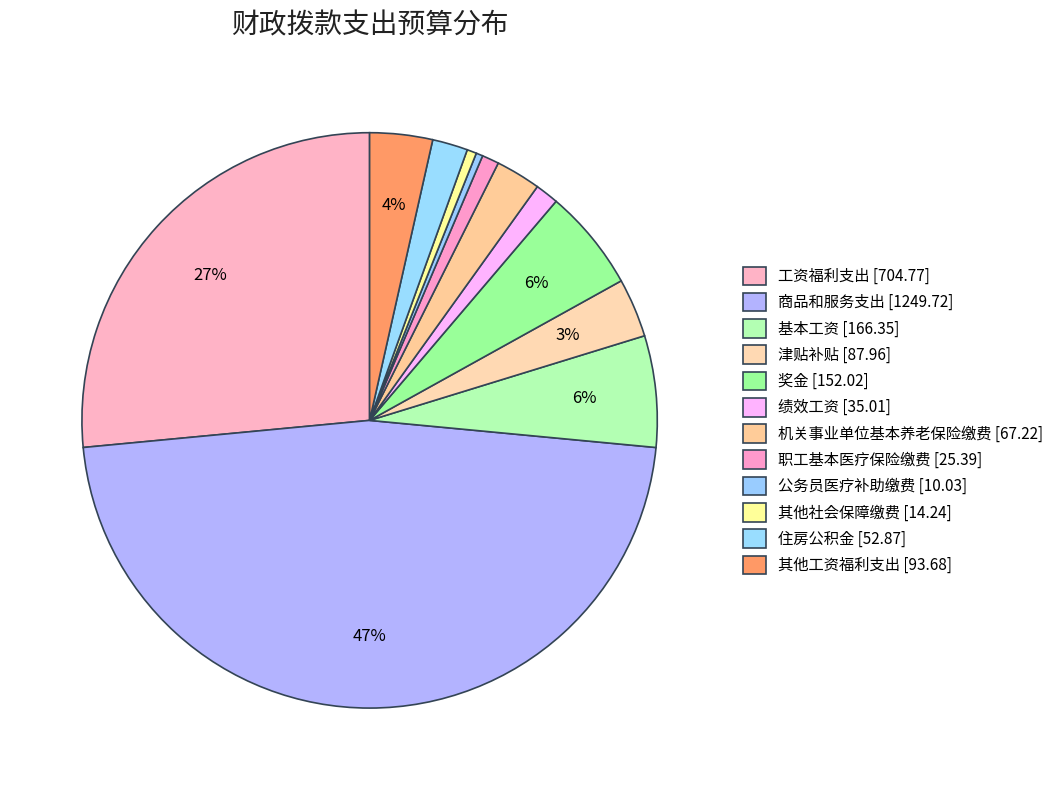

Does 其他工资福利支出 account for over 50% of the chart?

No